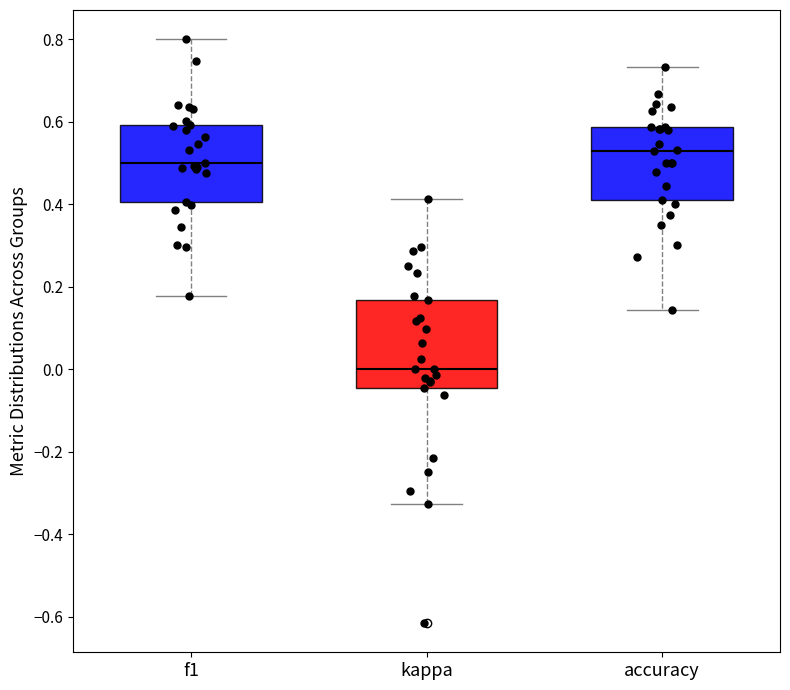

Reading left to right, read every box against the y-axis: the position of its median line, the range the box covers, and the ends of its whiskers. The values are not printed on the chart, so give them approximately, as read against the axis.

f1: median 0.50, box 0.40 to 0.60, whiskers 0.18 to 0.80
kappa: median 0.00, box -0.04 to 0.16, whiskers -0.32 to 0.42
accuracy: median 0.52, box 0.40 to 0.58, whiskers 0.14 to 0.74